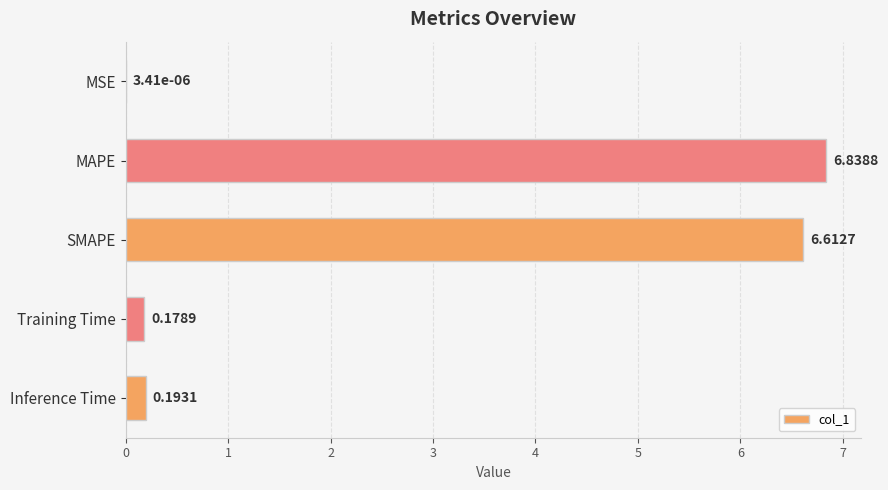

Where is the data nearest to the value 3?

Inference Time